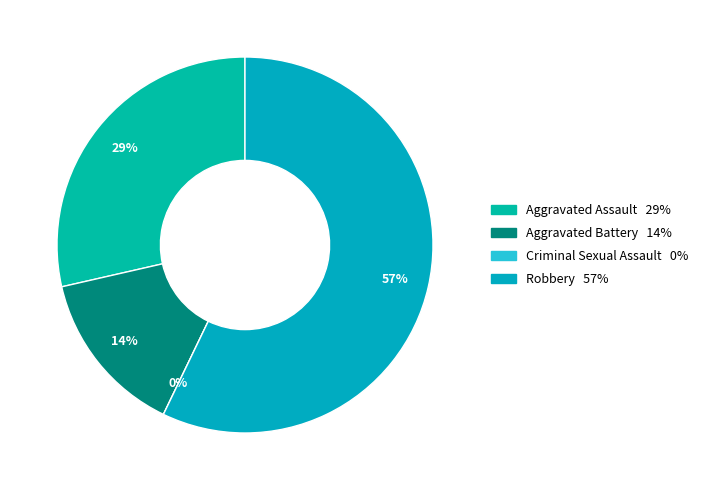

How many segments does this pie chart have?

4